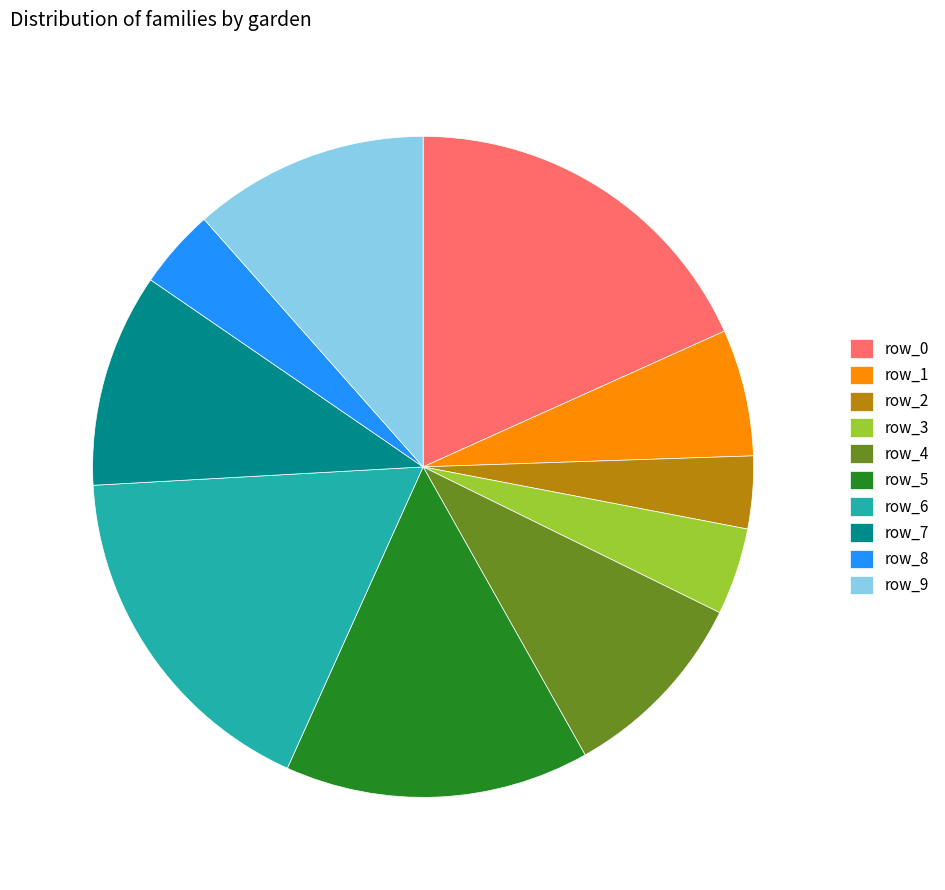

Count the number of slices in the pie.

10